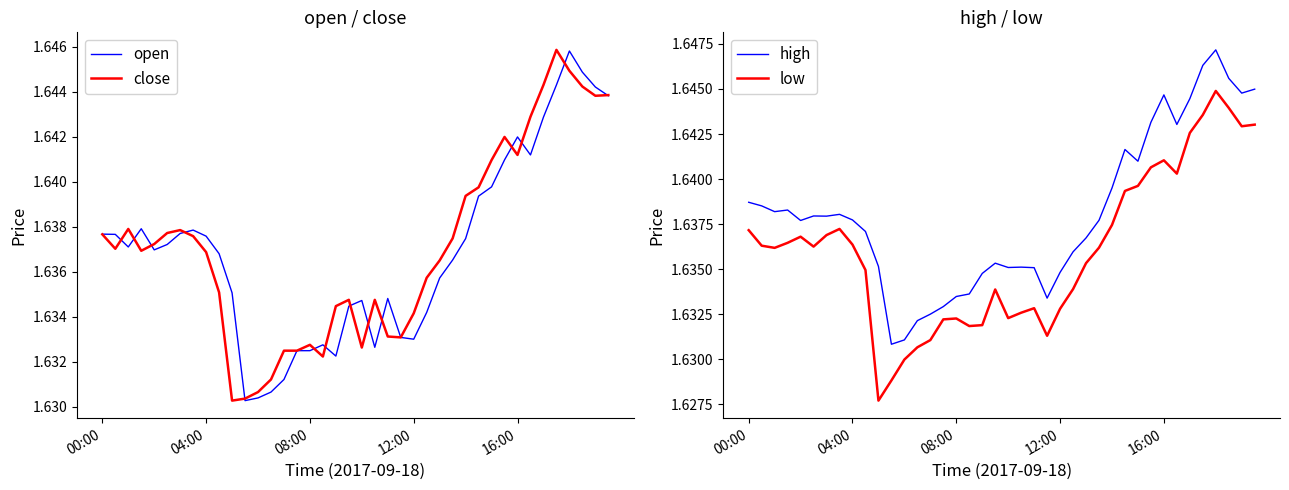

At how many categories does at least one series exceed 1?

40